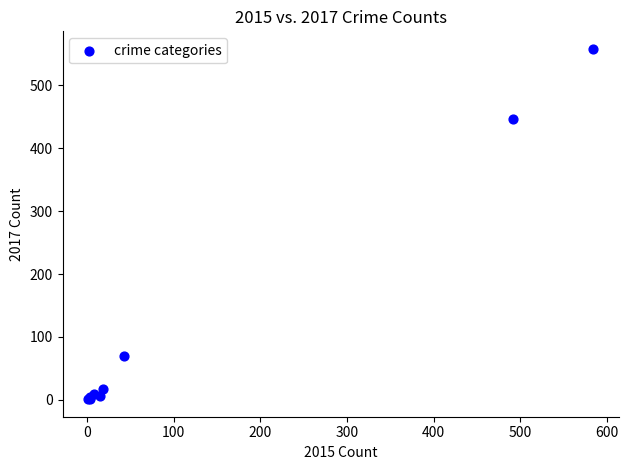

What Y value in the scatter plot is closest to 279?

447